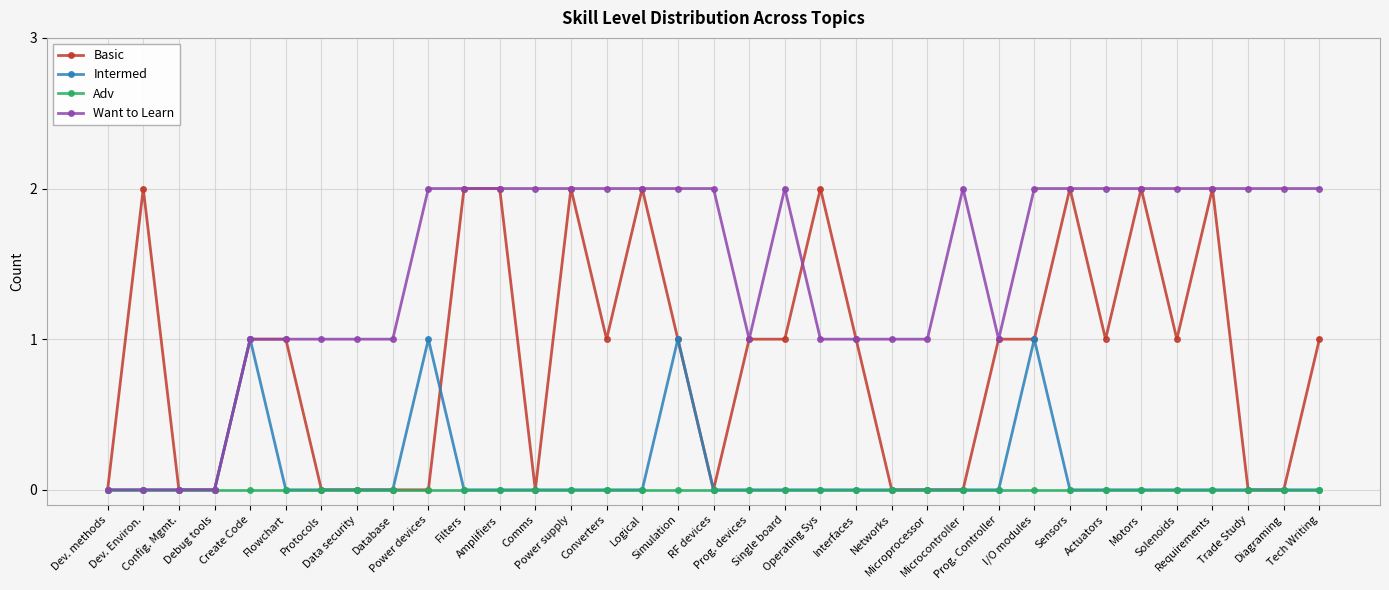

Which series has the largest total across all categories?

Want to Learn